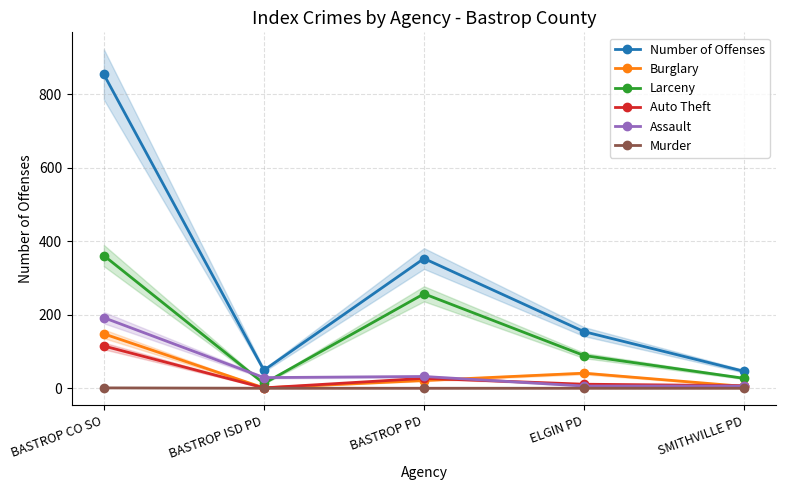

Reading right to left, what are all the values shown in this chart?

Number of Offenses: 46	154	353	49	854
Burglary: 5	41	21	1	148
Larceny: 27	89	257	13	361
Auto Theft: 7	11	27	1	115
Assault: 6	6	32	29	192
Murder: 0	0	0	0	1